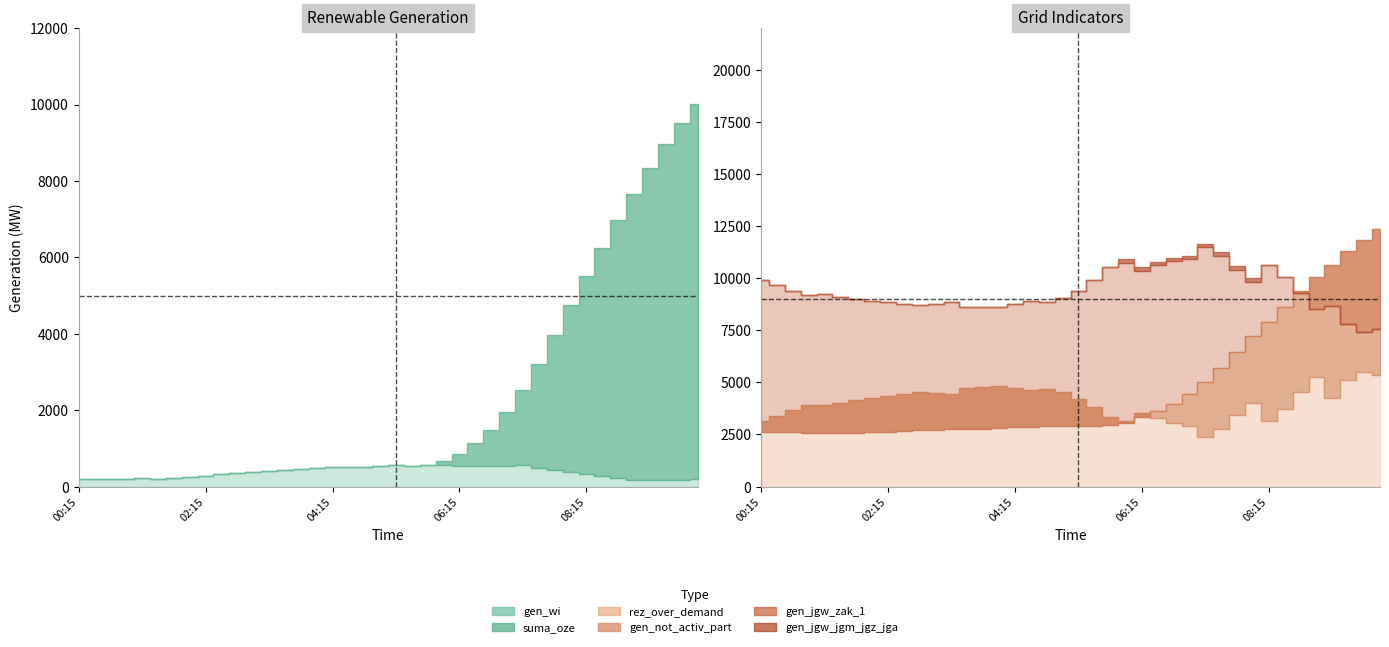

Reading left to right, list all the values displayed in this chart.

suma_oze: 00:15=197	00:30=199	00:45=210	01:00=188	01:15=215	01:30=200	01:45=216	02:00=243	02:15=277	02:30=316	02:45=350	03:00=392	03:15=406	03:30=431	03:45=448	04:00=480	04:15=501	04:30=506	04:45=520	05:00=540	05:15=553	05:30=541	05:45=574	06:00=660	06:15=847	06:30=1130	06:45=1490	07:00=1954	07:15=2535	07:30=3205	07:45=3971	08:00=4743	08:15=5516	08:30=6251	08:45=6977	09:00=7662	09:15=8328	09:30=8956	09:45=9523	10:00=10023
gen_wi: 00:15=197	00:30=199	00:45=210	01:00=188	01:15=215	01:30=200	01:45=216	02:00=243	02:15=277	02:30=316	02:45=350	03:00=392	03:15=406	03:30=431	03:45=448	04:00=480	04:15=501	04:30=506	04:45=520	05:00=540	05:15=553	05:30=541	05:45=554	06:00=553	06:15=551	06:30=550	06:45=544	07:00=542	07:15=561	07:30=493	07:45=433	08:00=370	08:15=337	08:30=276	08:45=216	09:00=162	09:15=170	09:30=179	09:45=183	10:00=195
gen_not_activ_part: 00:15=2603	00:30=2604	00:45=2615	01:00=2593	01:15=2584	01:30=2569	01:45=2585	02:00=2611	02:15=2623	02:30=2662	02:45=2697	03:00=2738	03:15=2742	03:30=2767	03:45=2784	04:00=2816	04:15=2867	04:30=2872	04:45=2886	05:00=2906	05:15=2924	05:30=2912	05:45=2945	06:00=3032	06:15=3336	06:30=3618	06:45=3978	07:00=4442	07:15=5030	07:30=5700	07:45=6466	08:00=7238	08:15=7906	08:30=8640	08:45=9366	09:00=10051	09:15=10651	09:30=11280	09:45=11846	10:00=12347
rez_over_demand: 00:15=3137	00:30=3392	00:45=3694	01:00=3904	01:15=3890	01:30=4030	01:45=4155	02:00=4263	02:15=4323	02:30=4455	02:45=4550	03:00=4478	03:15=4433	03:30=4727	03:45=4765	04:00=4836	04:15=4716	04:30=4642	04:45=4668	05:00=4536	05:15=4203	05:30=3832	05:45=3337	06:00=3135	06:15=3512	06:30=3267	06:45=3052	07:00=2913	07:15=2388	07:30=2782	07:45=3453	08:00=3992	08:15=3134	08:30=3725	08:45=4521	09:00=5257	09:15=4273	09:30=5094	09:45=5475	10:00=5367
gen_jgw_zak_1: 00:15=9916	00:30=9680	00:45=9394	01:00=9200	01:15=9229	01:30=9105	01:45=8995	02:00=8904	02:15=8874	02:30=8762	02:45=8689	03:00=8771	03:15=8872	03:30=8628	03:45=8633	04:00=8604	04:15=8772	04:30=8882	04:45=8878	05:00=9035	05:15=9408	05:30=9899	05:45=10513	06:00=10746	06:15=10365	06:30=10610	06:45=10825	07:00=10922	07:15=11473	07:30=11080	07:45=10409	08:00=9828	08:15=10653	08:30=10062	08:45=9266	09:00=8530	09:15=8641	09:30=7820	09:45=7439	10:00=7547
gen_jgw_jgm_jgz_jga: 00:15=9916	00:30=9680	00:45=9394	01:00=9200	01:15=9229	01:30=9105	01:45=8995	02:00=8904	02:15=8874	02:30=8762	02:45=8689	03:00=8771	03:15=8872	03:30=8628	03:45=8633	04:00=8604	04:15=8772	04:30=8882	04:45=8878	05:00=9035	05:15=9408	05:30=9899	05:45=10513	06:00=10911	06:15=10530	06:30=10775	06:45=10990	07:00=11087	07:15=11638	07:30=11245	07:45=10574	08:00=9993	08:15=10653	08:30=10062	08:45=9266	09:00=8530	09:15=8641	09:30=7820	09:45=7439	10:00=7547